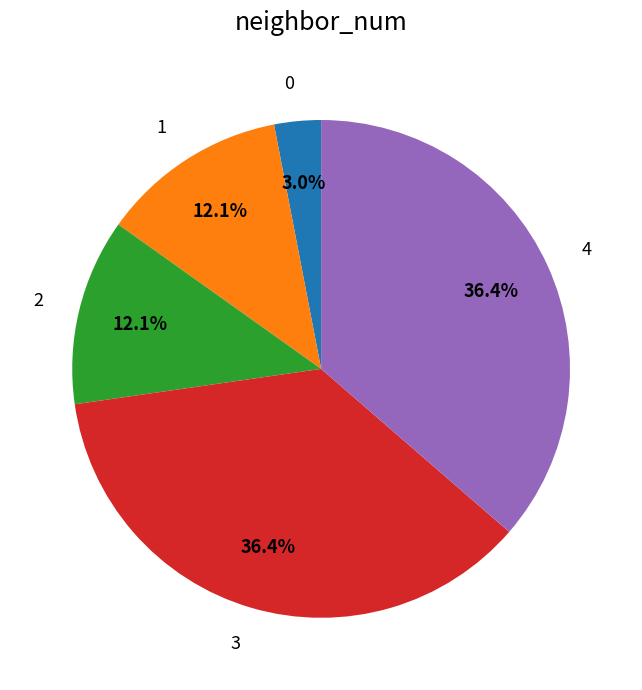

Is 3 the majority of the pie?

No